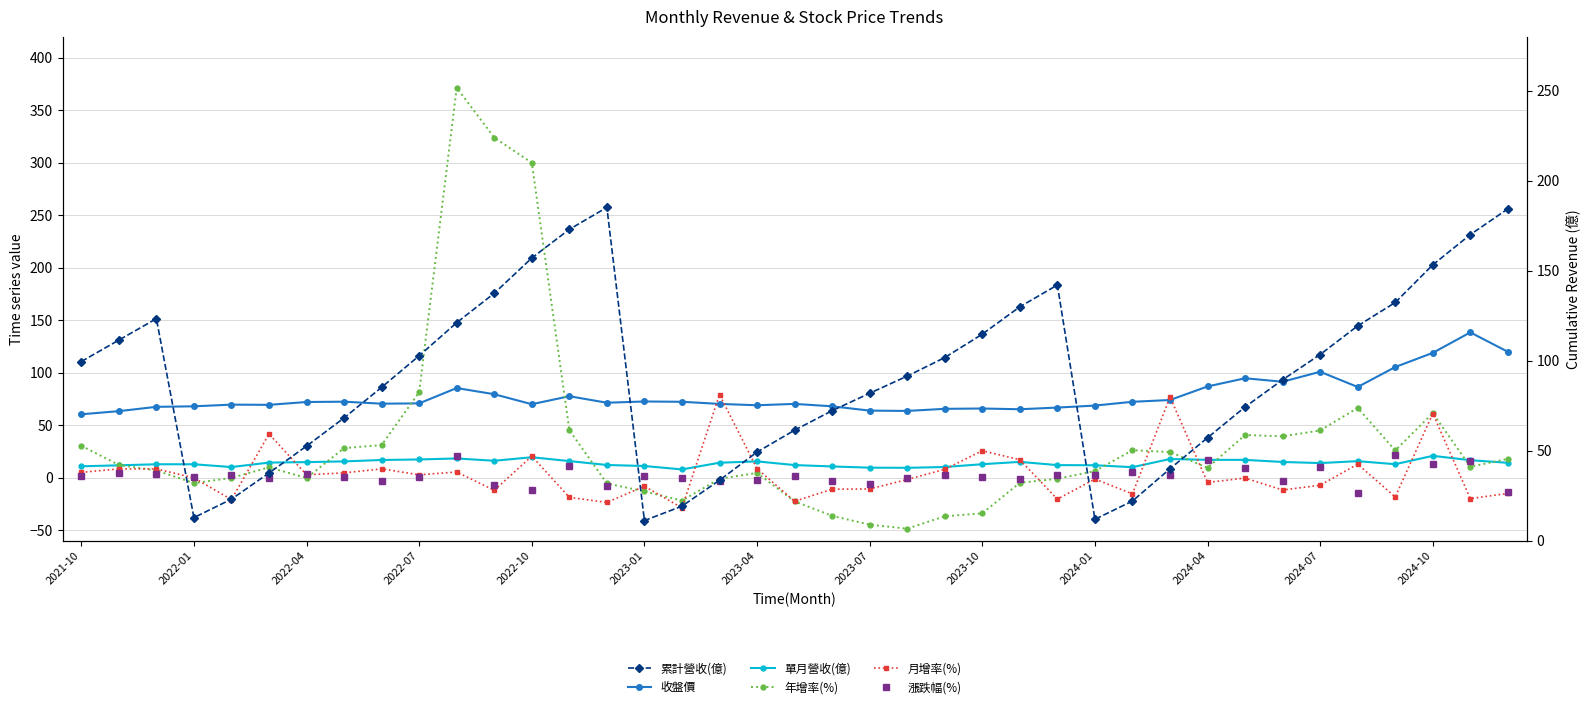

What is the sum of all 累計營收(億) values?

3559.0